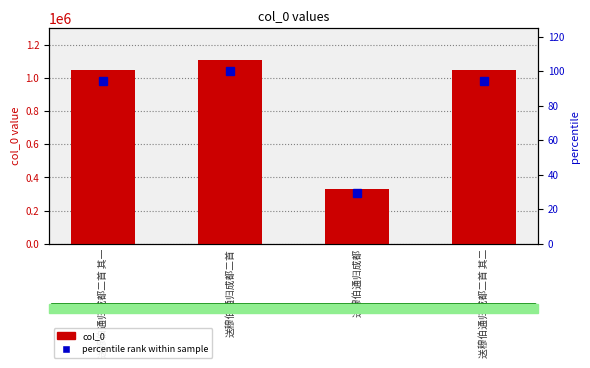

At which category is the sum across all series the highest?

送穆伯通归成都二首